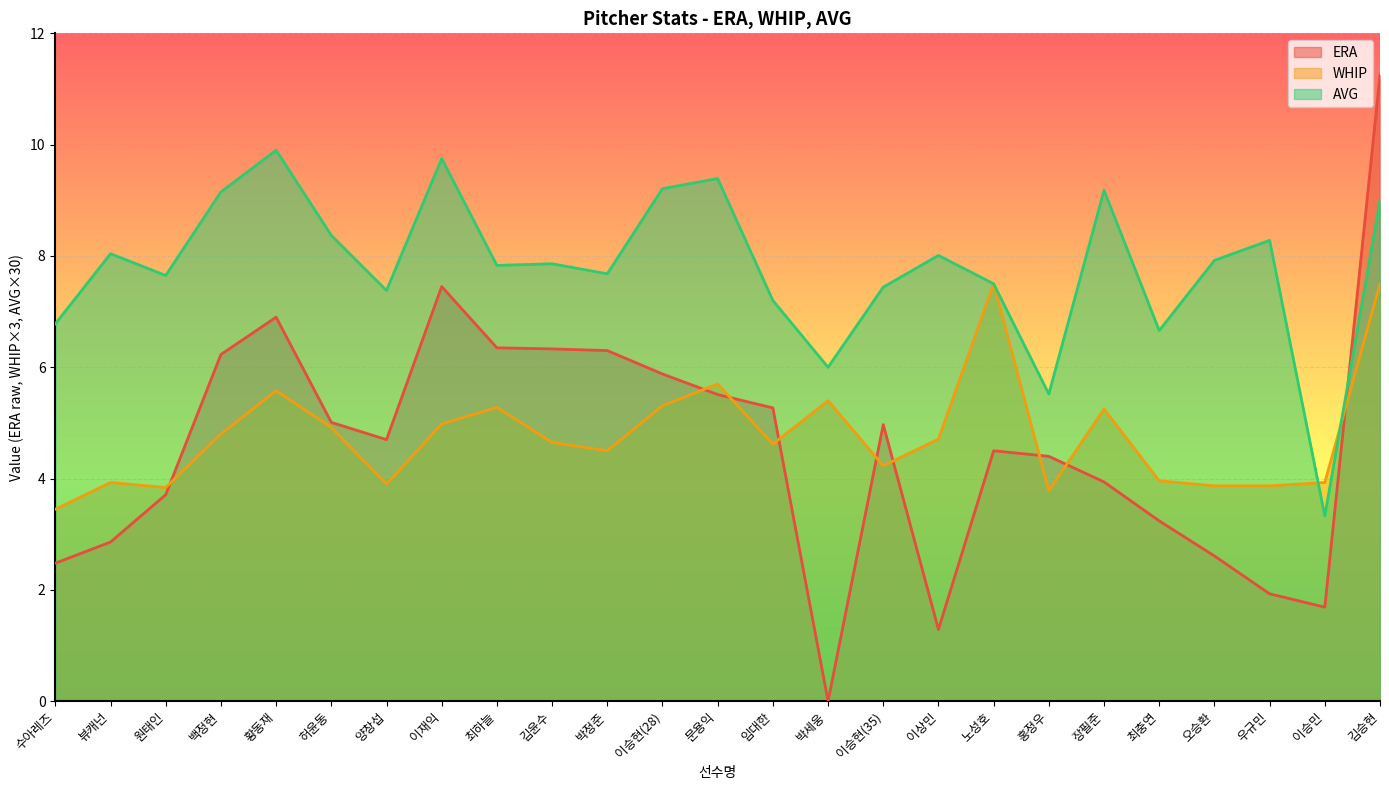

At which label is AVG closest to 6?

박세웅